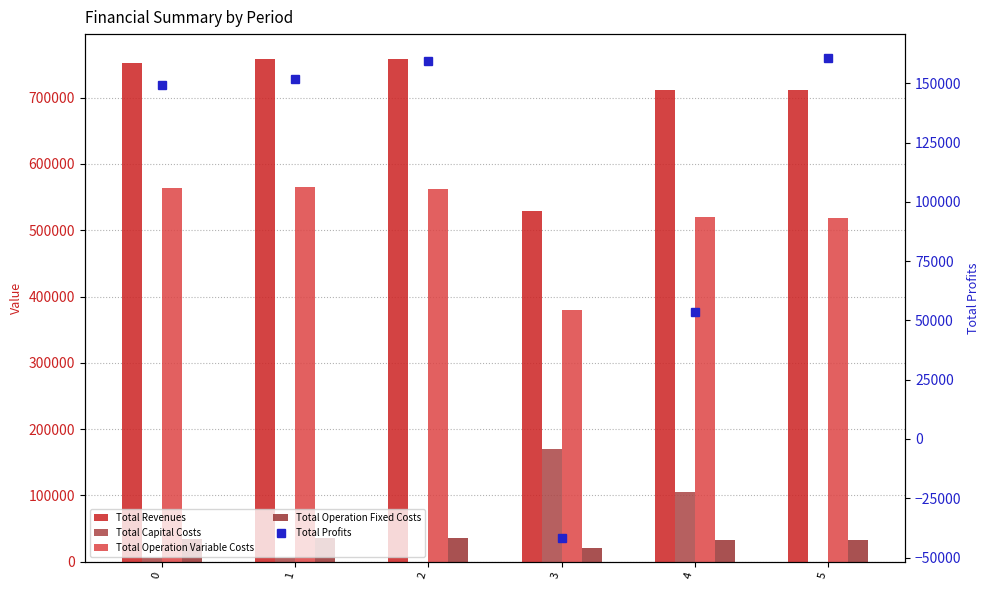

How many data points in Total Operation Variable Costs are less than 562755?

3